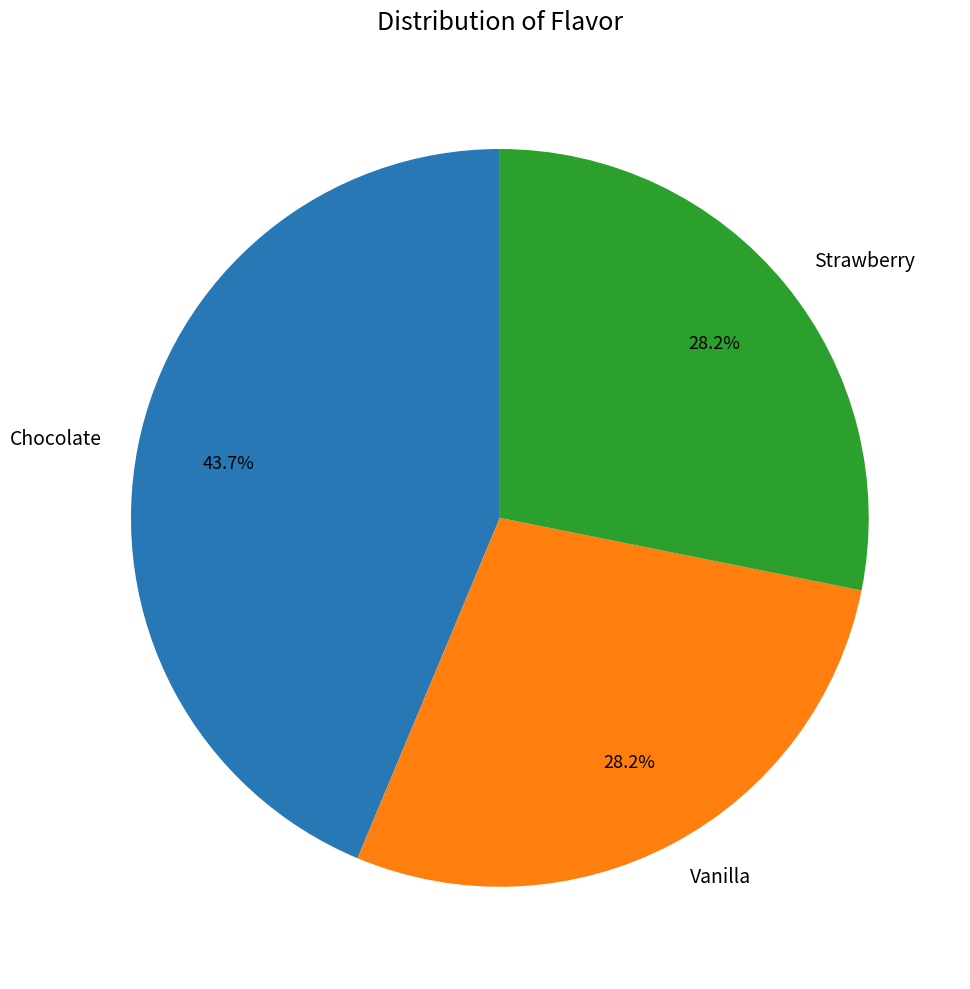

Is Vanilla the majority of the pie?

No